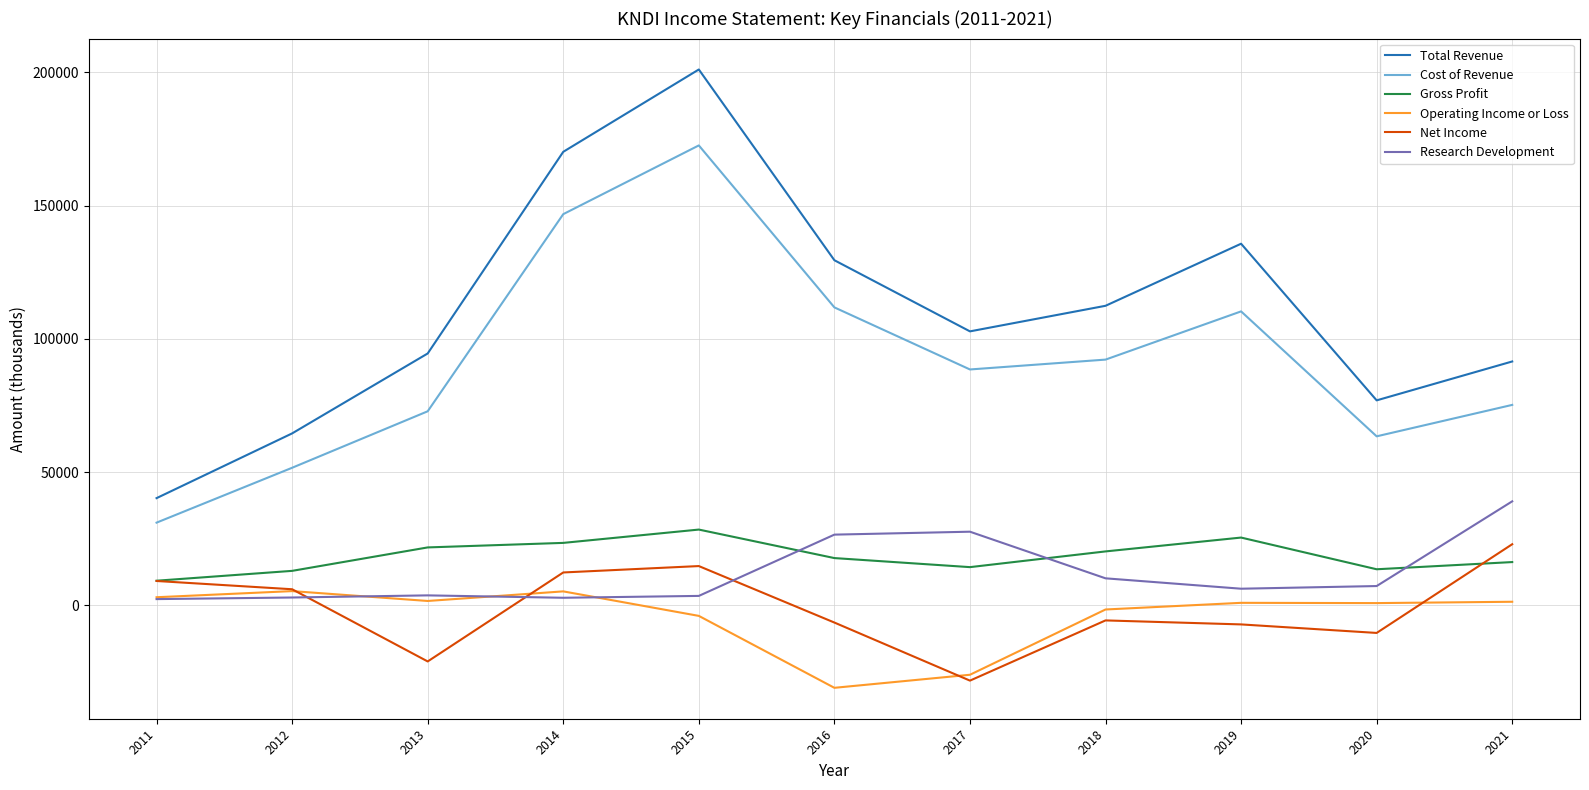

Which series has the widest spread of values?

Total Revenue